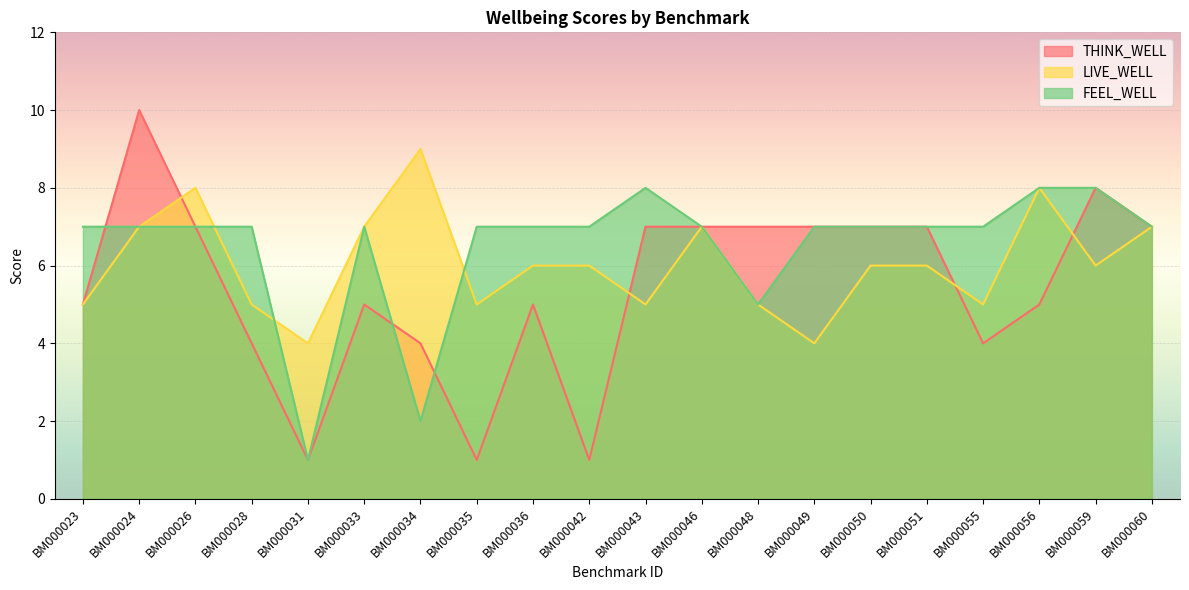

Rank the categories by FEEL_WELL value from lowest to highest.

BM000031, BM000034, BM000048, BM000023, BM000024, BM000026, BM000028, BM000033, BM000035, BM000036, BM000042, BM000046, BM000049, BM000050, BM000051, BM000055, BM000060, BM000043, BM000056, BM000059